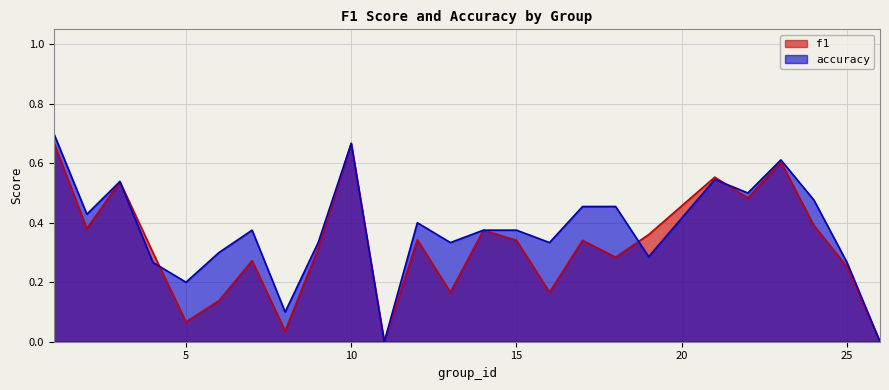

How many accuracy values are between 0 and 1?

25